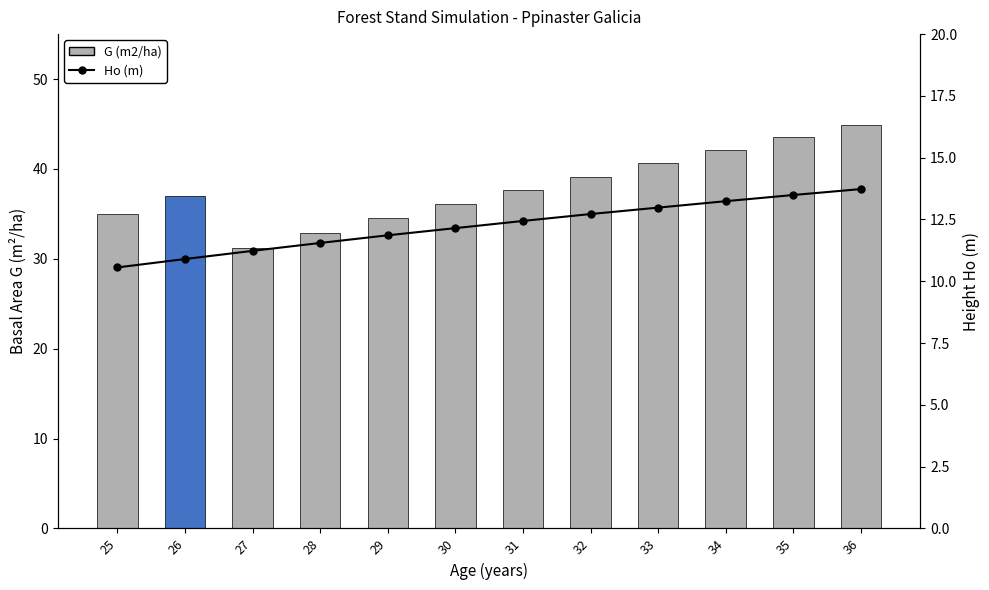

Is the value of G (m2/ha) at 32 greater than the value of Ho (m) at 28?

Yes